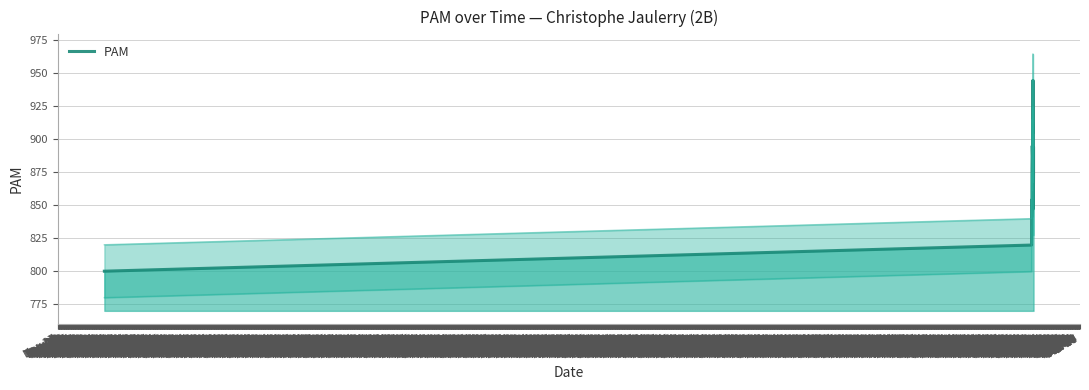

At which category does the data reach its first local peak?

Dec 25